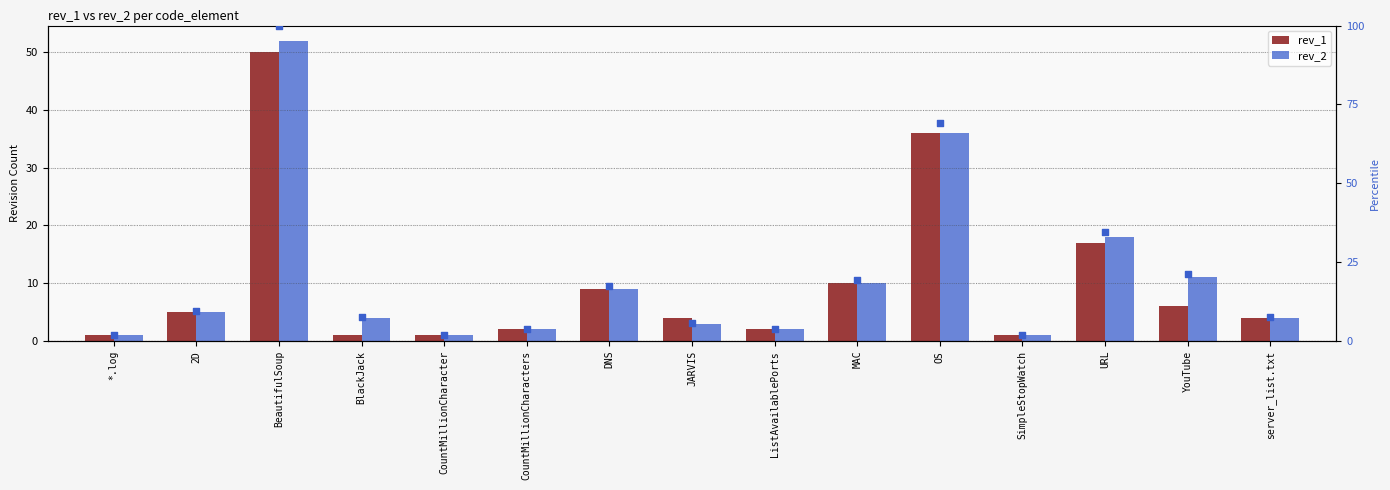

Which series contains the lowest Y value?

rev_1